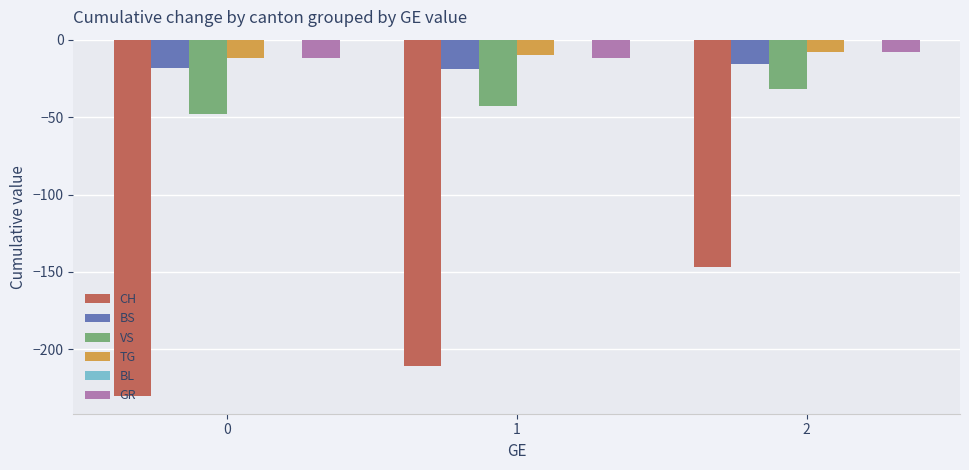

What is the sum of the TG values at 0 and 2?

-20